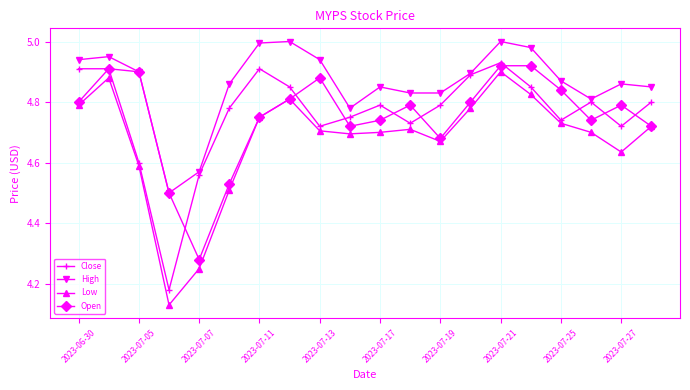

Which series has the largest range (max minus min)?

Low